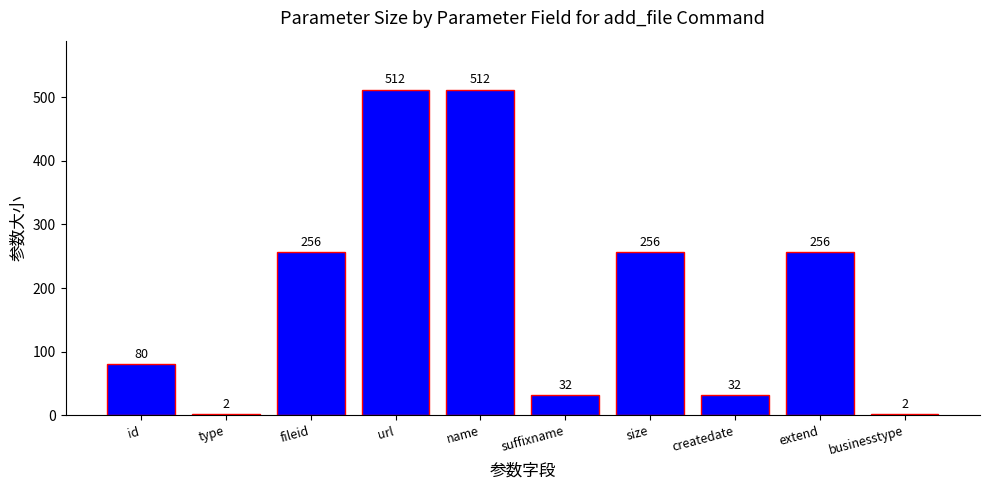

Reading right to left, list all the values displayed in this chart.

businesstype=2	extend=256	createdate=32	size=256	suffixname=32	name=512	url=512	fileid=256	type=2	id=80